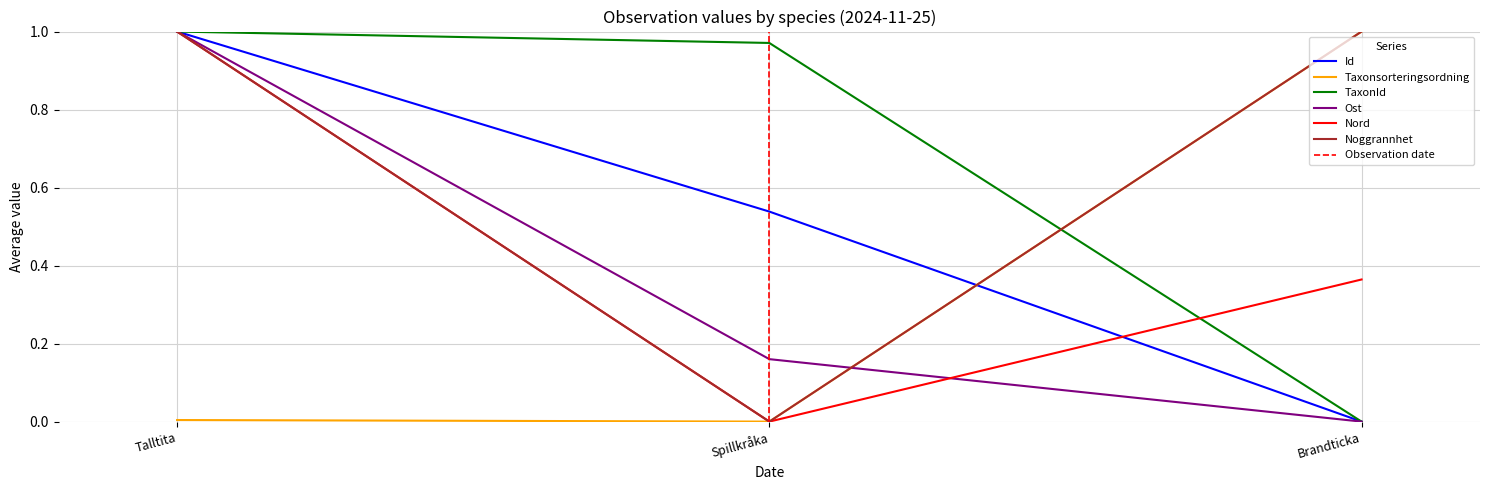

Which series has the largest range (max minus min)?

Id